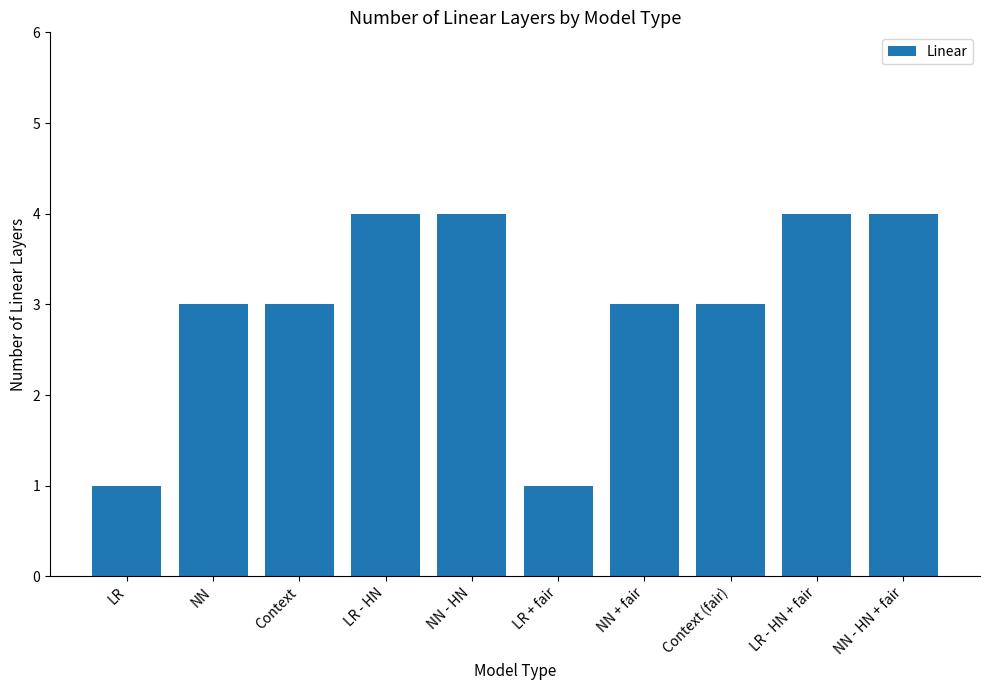

What position from the right is LR - HN + fair?

2